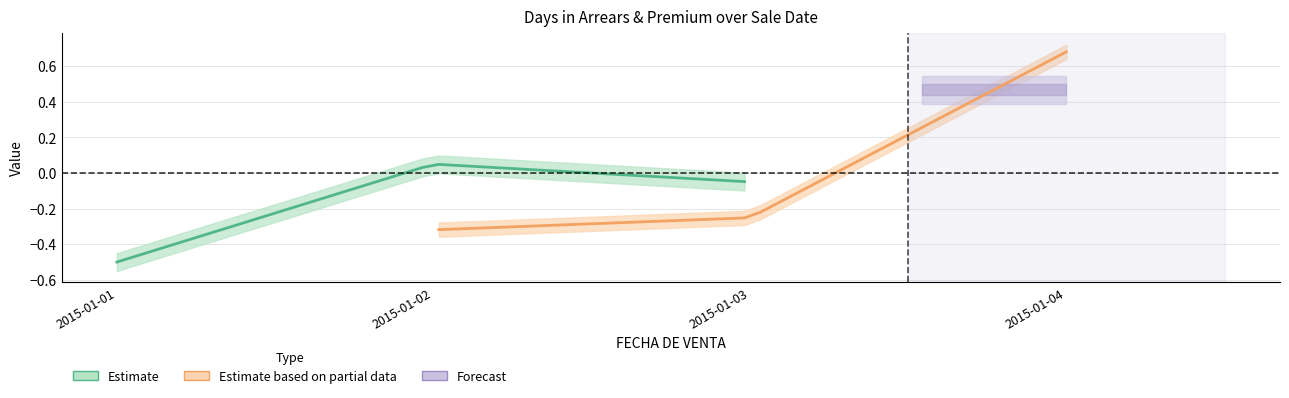

Is it true that Estimate based on partial data equals 0.6 at 32?

False